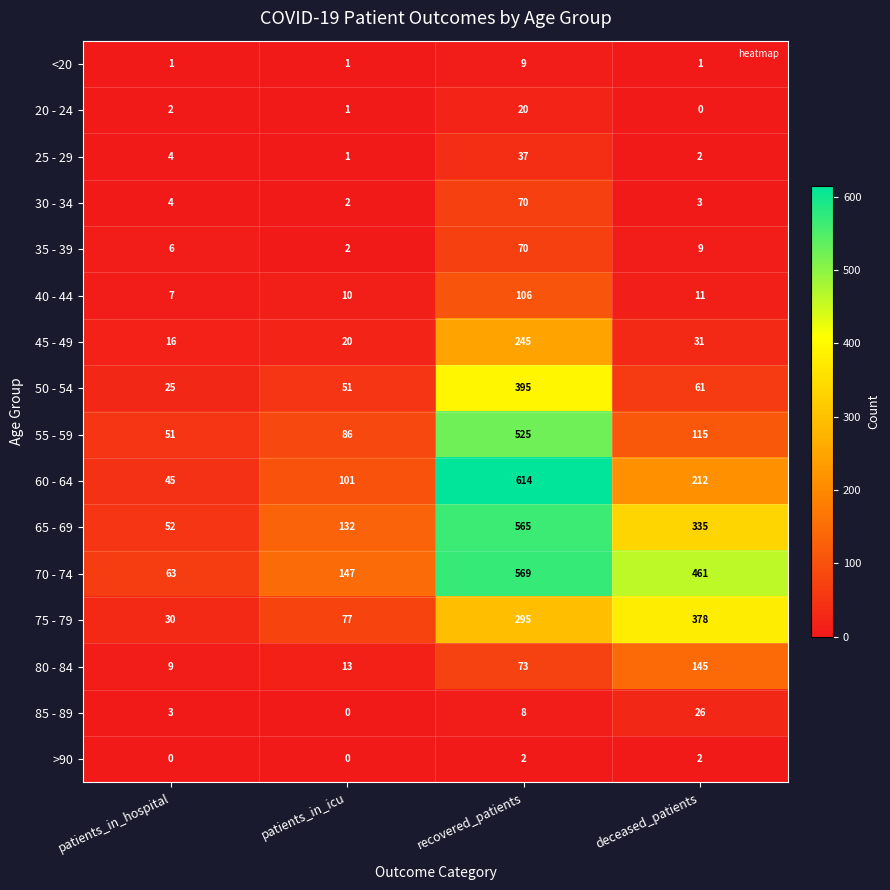

What is the average value of the 30 - 34 series?

20